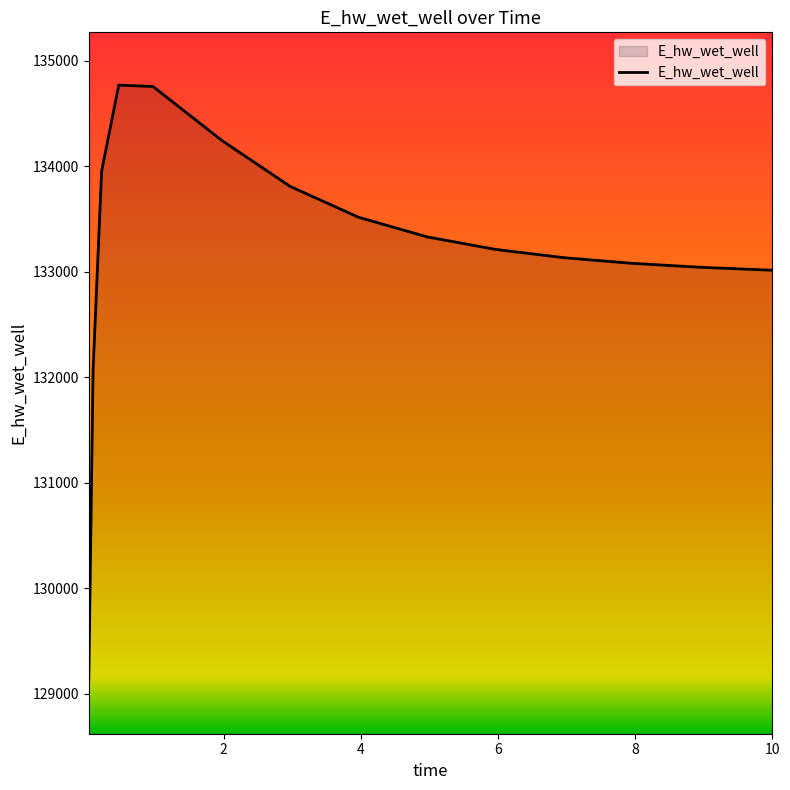

What is the greatest value displayed?

134770.5